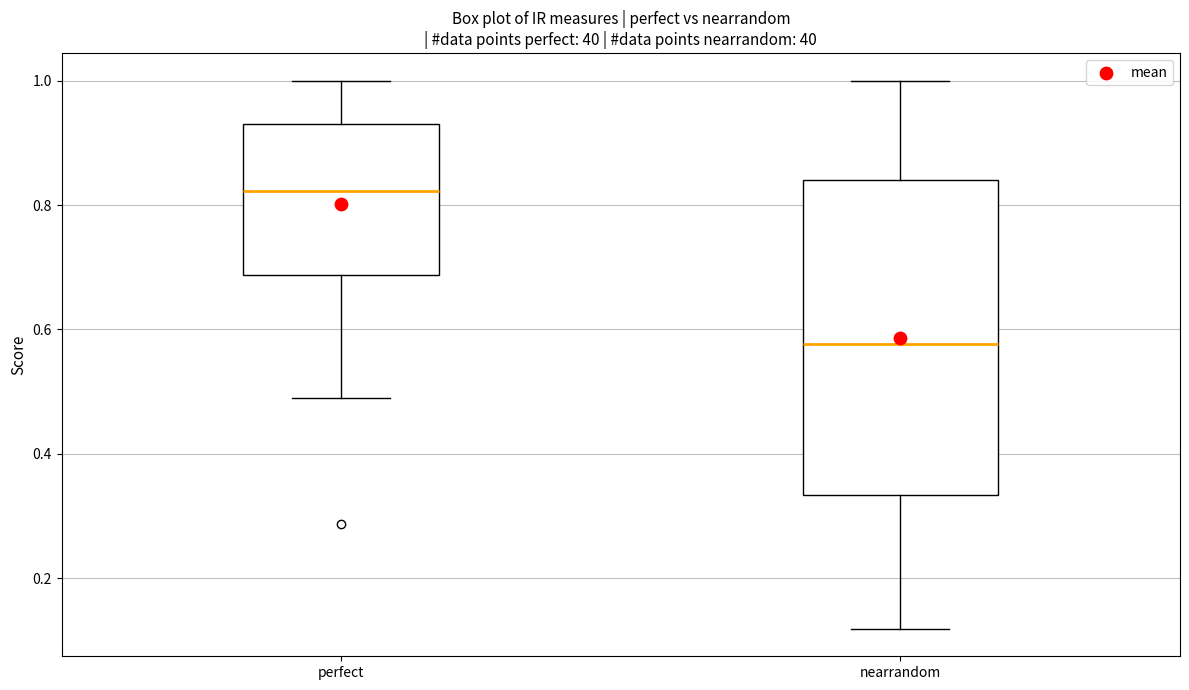

Which box's median line is the lowest?

nearrandom